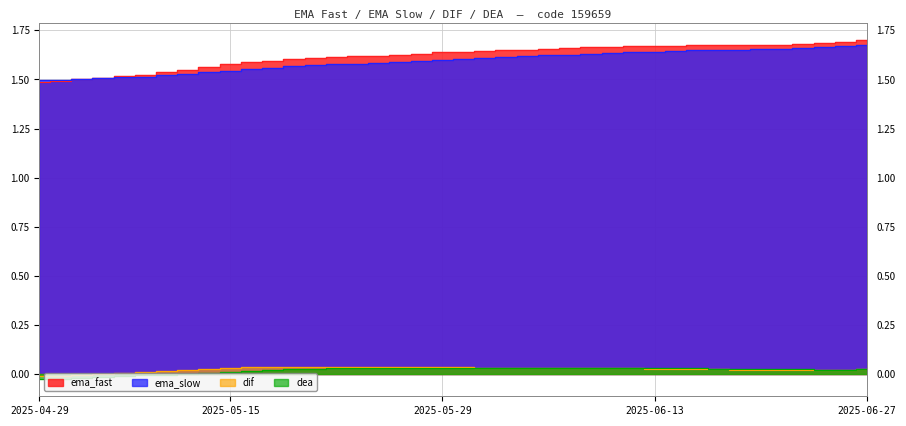

What is the spread (max minus min) of values at 2025-05-14?

1.6